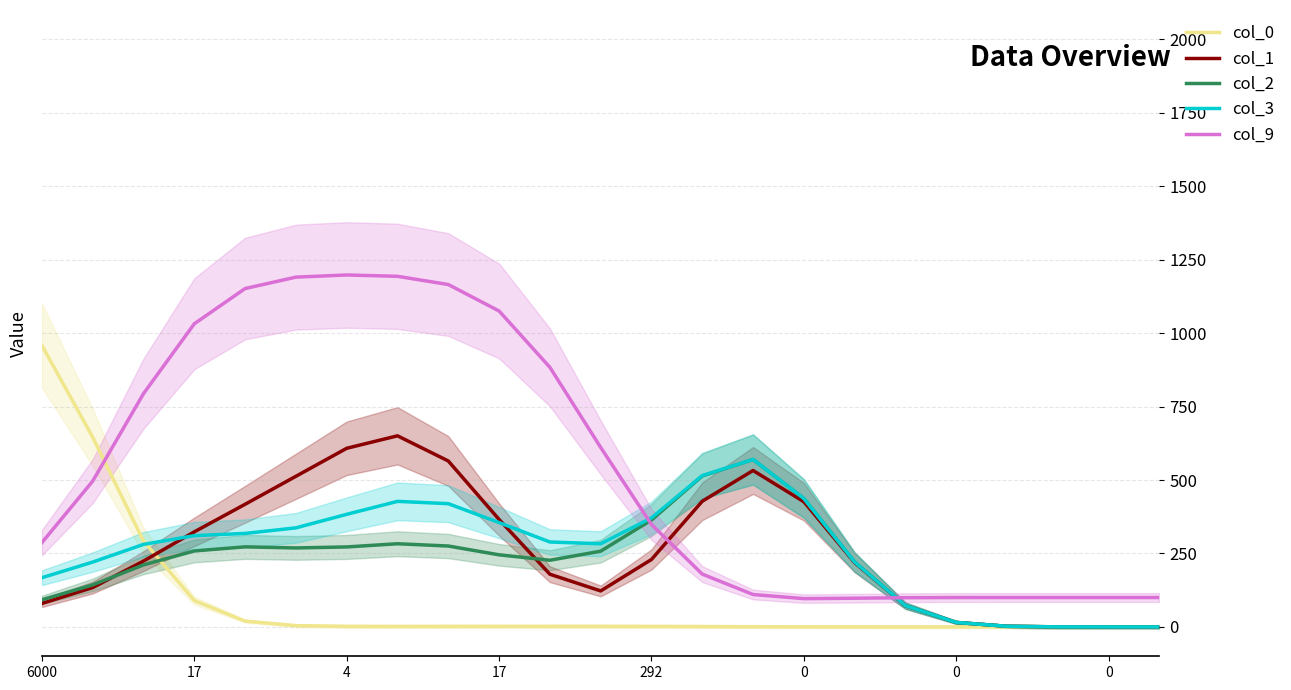

Which series has the largest range (max minus min)?

col_9